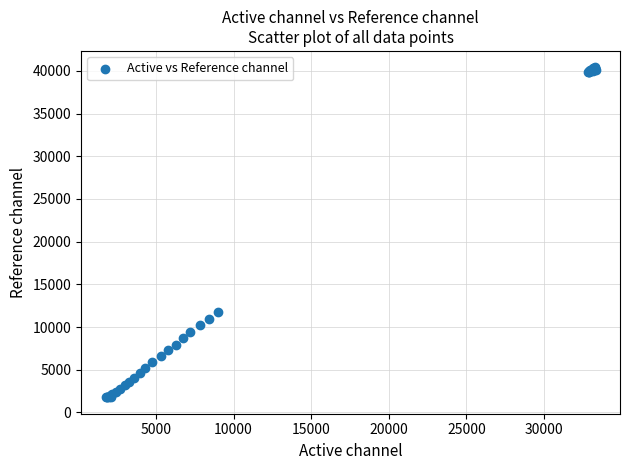

What Y value in the scatter plot is closest to 21089?

11819